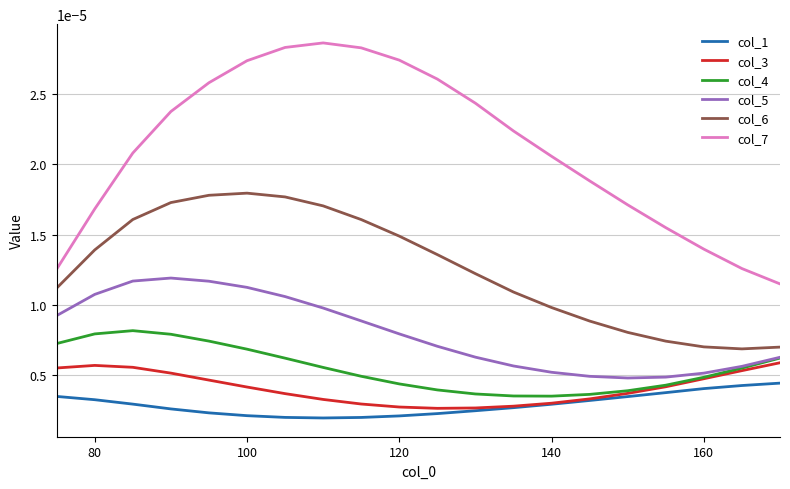

Which series has the largest range (max minus min)?

col_7